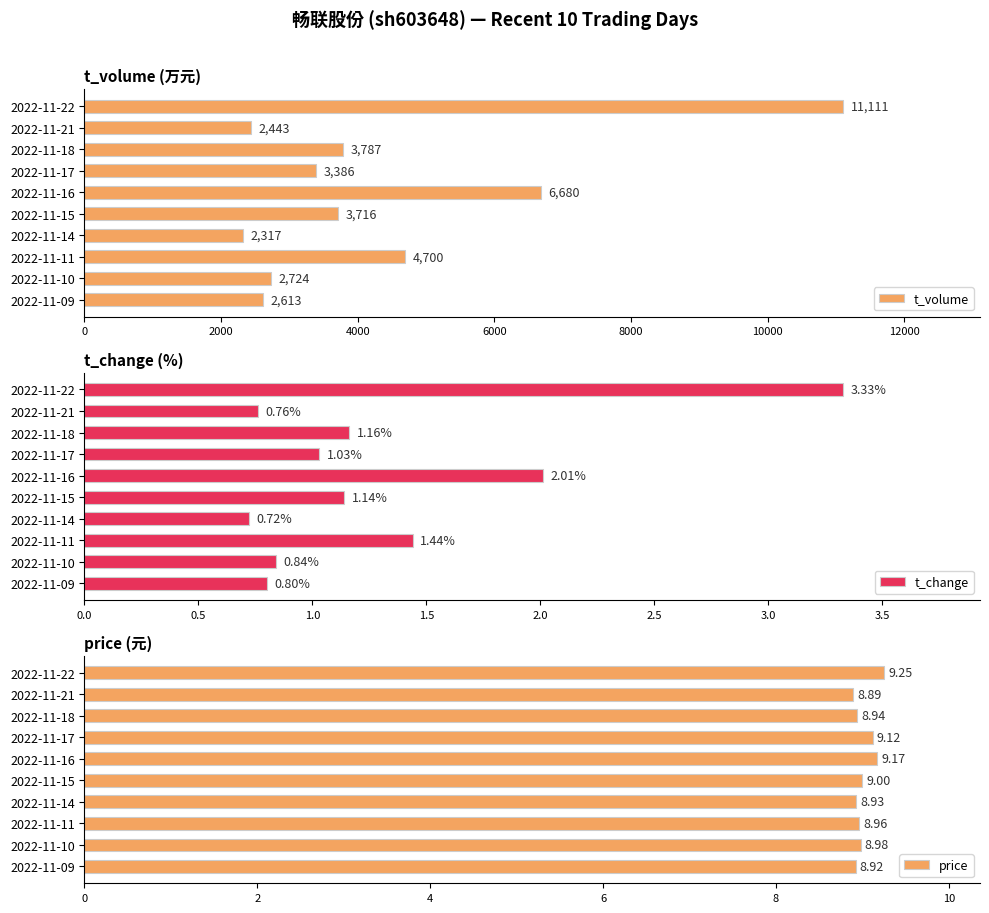

Is it true that price equals 5.4 at 2022-11-10?

False